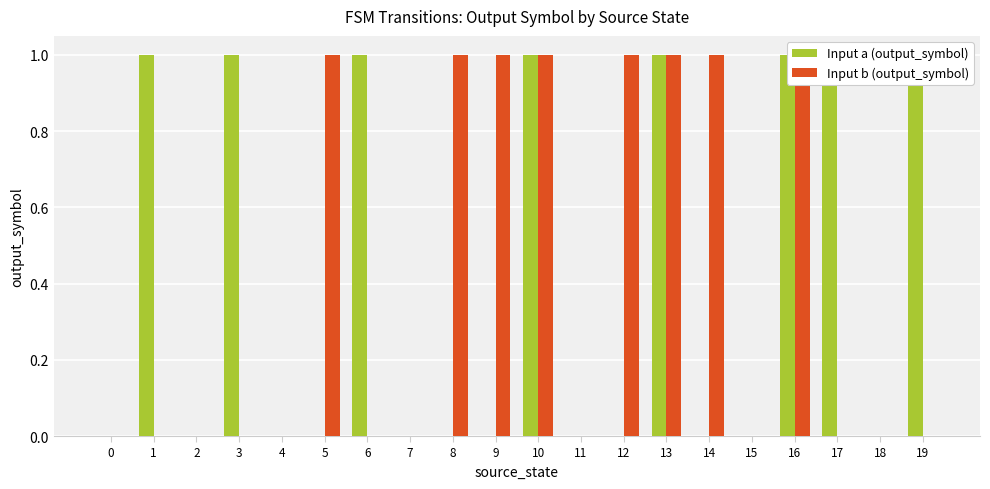

Between 18 and 11, which is larger?

18